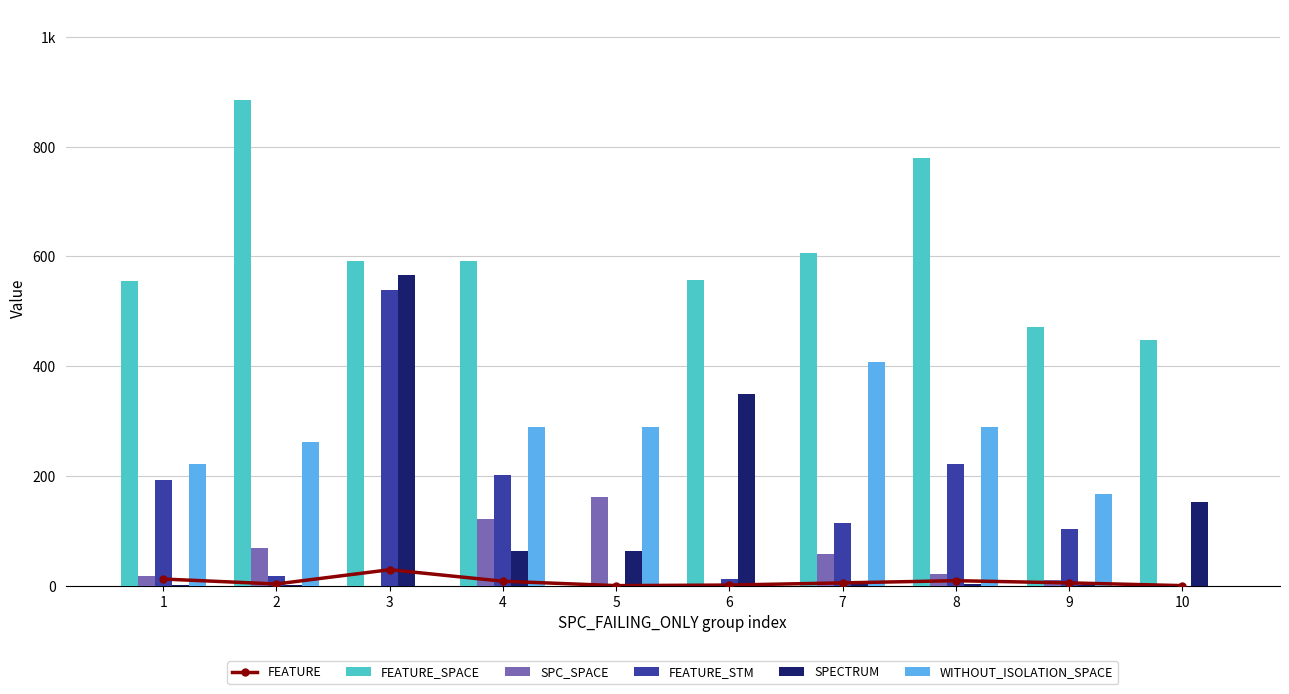

What is the total value across all series at 5?

514